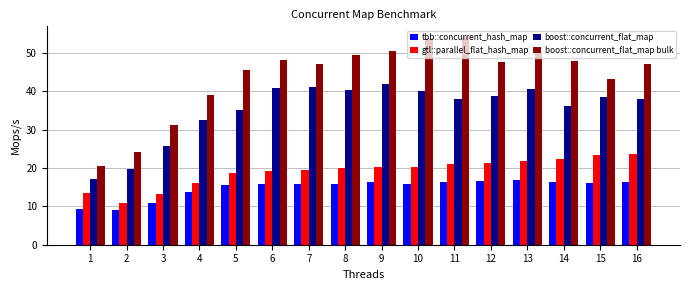

Are the bars grouped side by side (vs. stacked)?

Yes